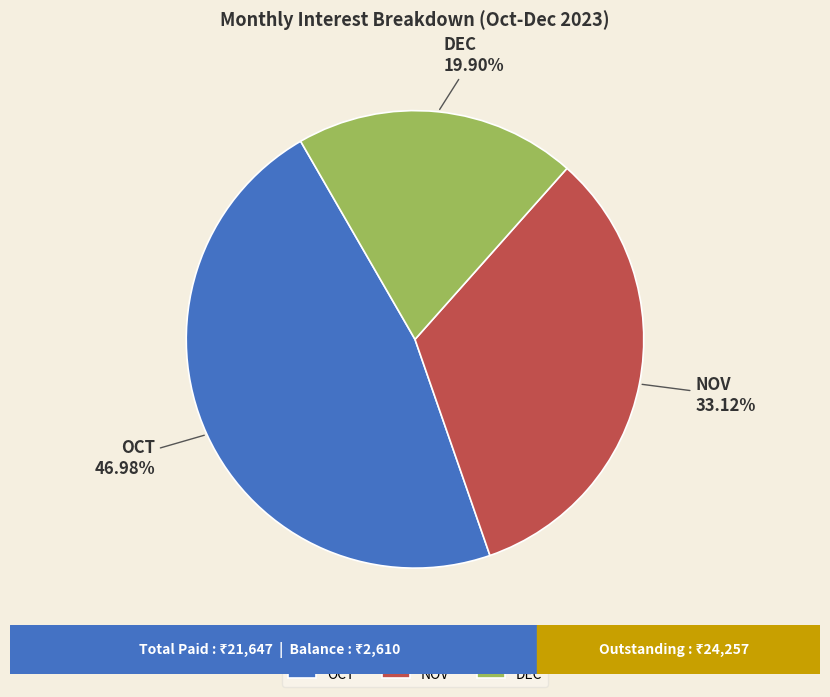

Between DEC and NOV, which is larger?

NOV